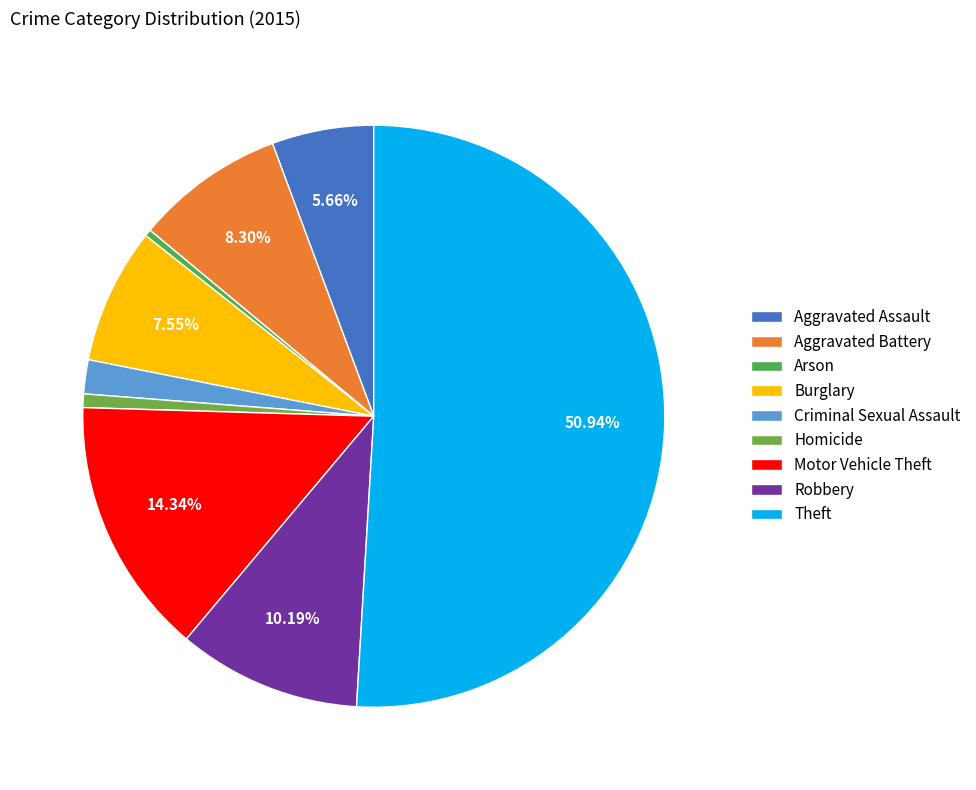

What is the largest slice in the pie chart?

Theft